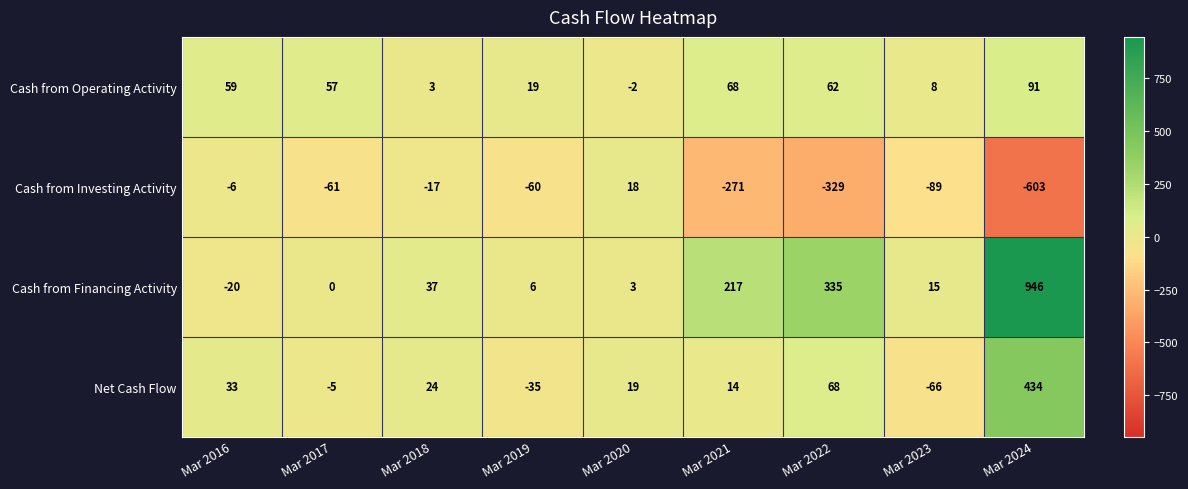

Rank the series by their maximum value, from highest to lowest.

Cash from Financing Activity, Net Cash Flow, Cash from Operating Activity, Cash from Investing Activity